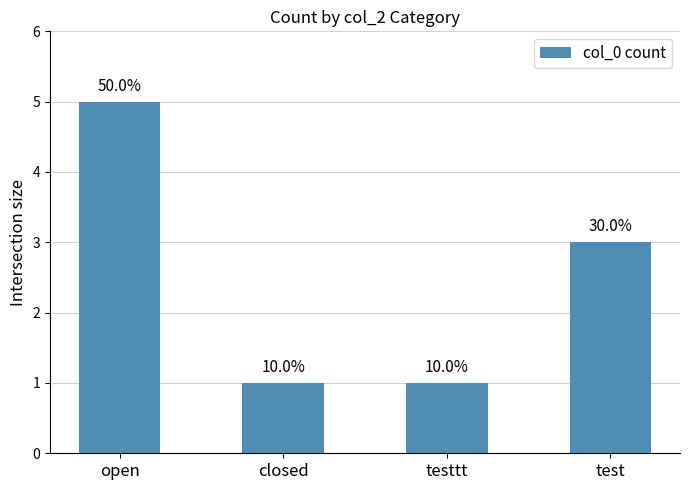

Which has a higher value, test or testtt?

test